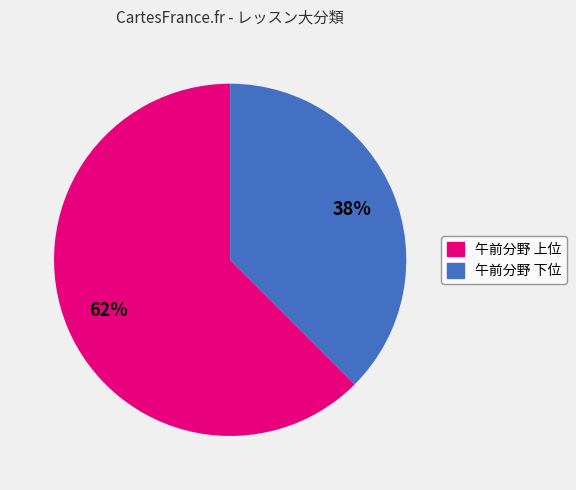

Is there any slice that represents more than half of the pie?

Yes